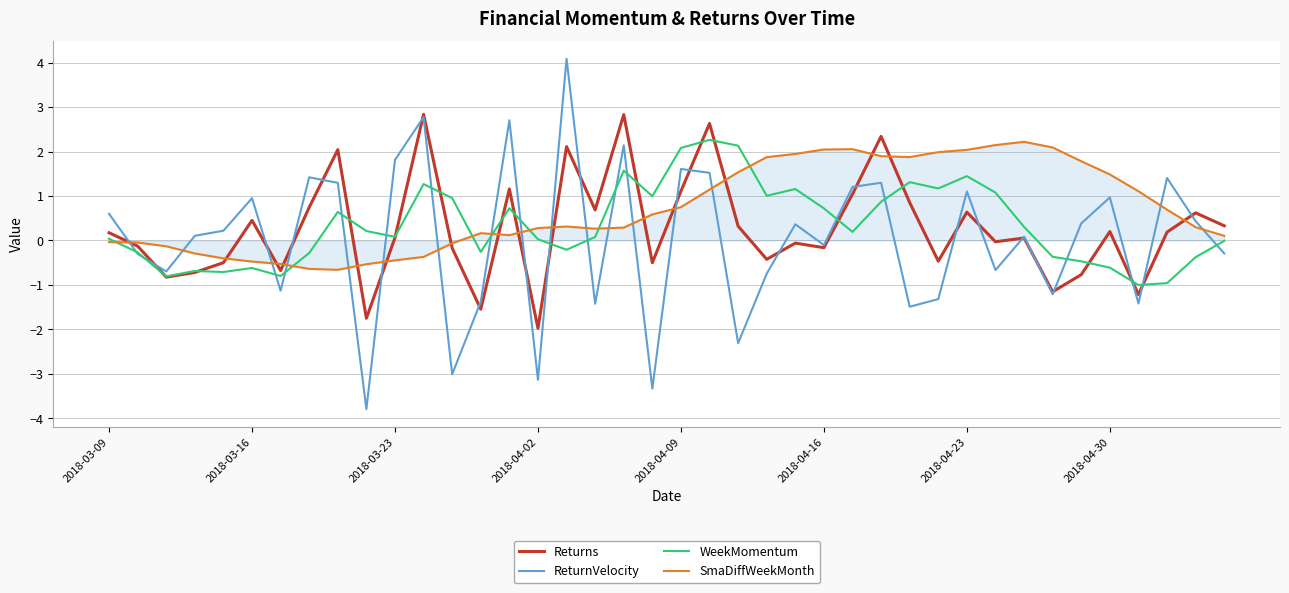

True or false: ReturnVelocity has more than 1 interior local peaks.

True